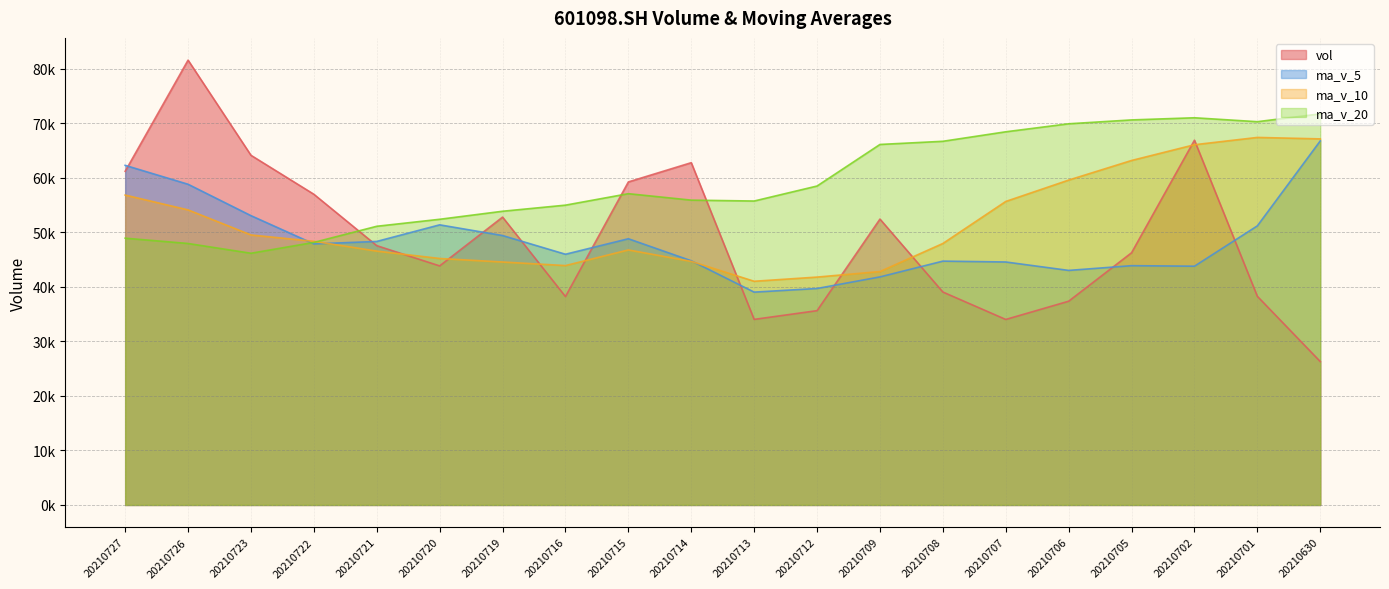

At which label is ma_v_20 closest to 58913?

20210712